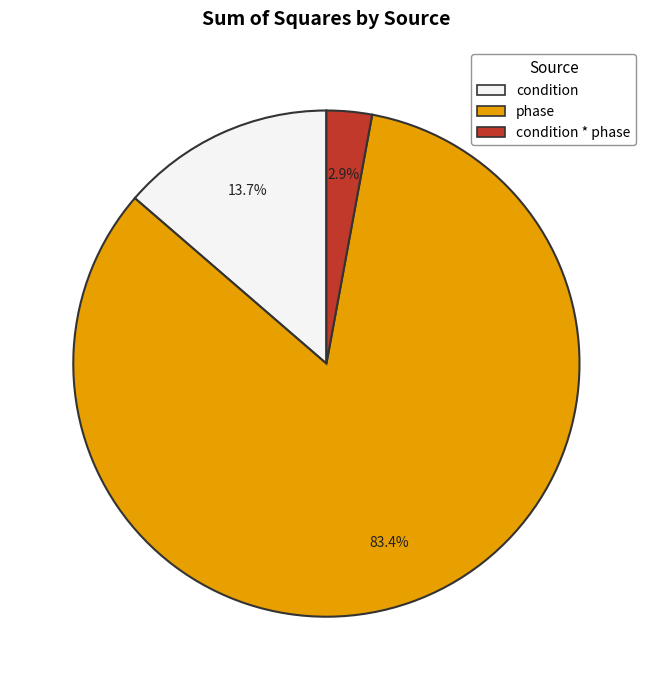

Does any single category account for the majority?

Yes